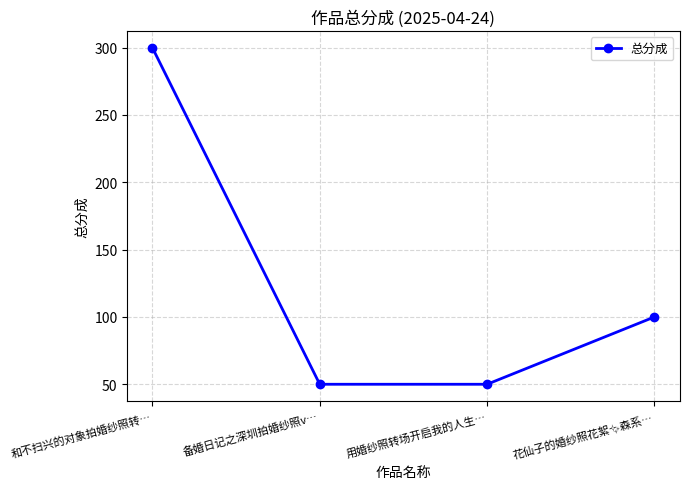

The chart shows a value of 181 at 和不扫兴的对象拍婚纱照转…. True or false?

False